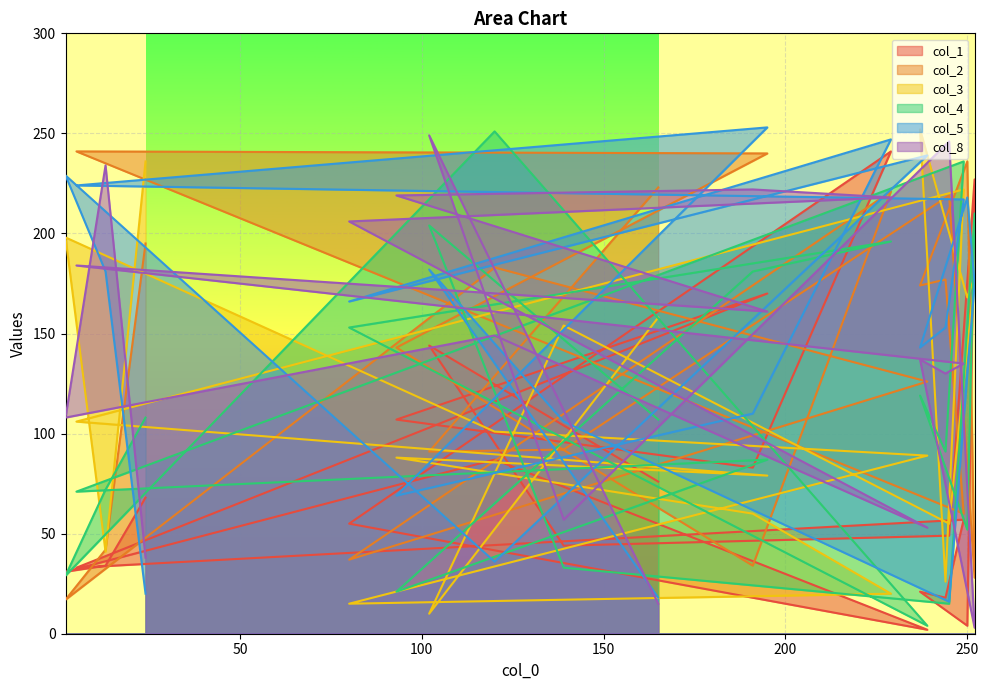

What is the smallest value displayed?

2